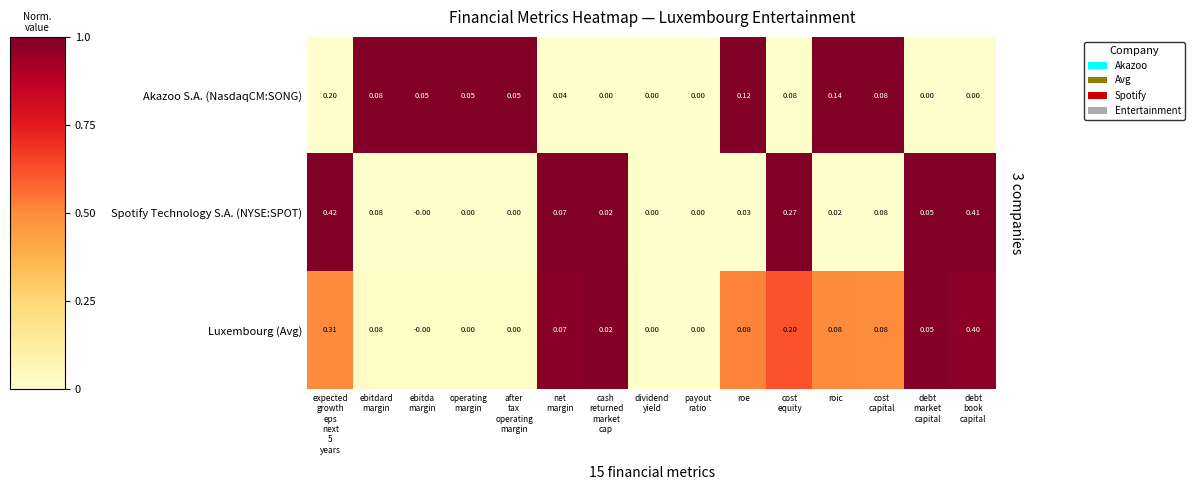

Which series has the largest total across all categories?

Spotify Technology S.A. (NYSE:SPOT)